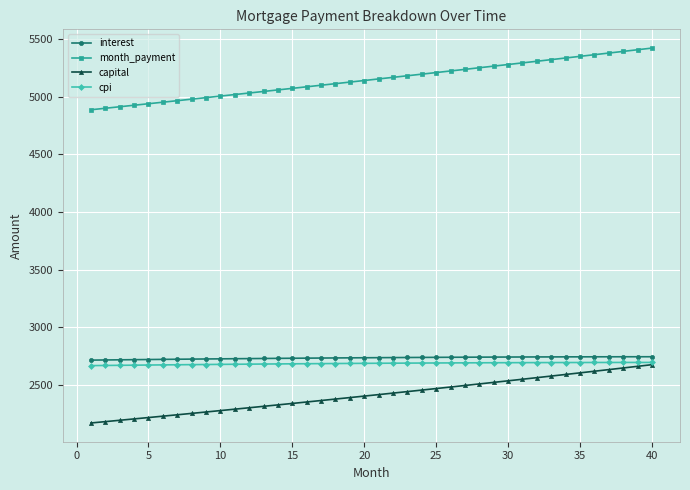

What is the lowest value of the interest series?

2715.6